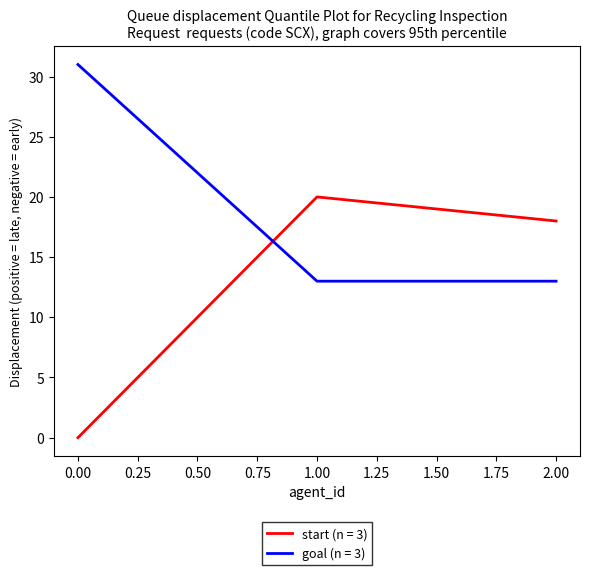

Which series has the largest total across all categories?

goal (n = 3)